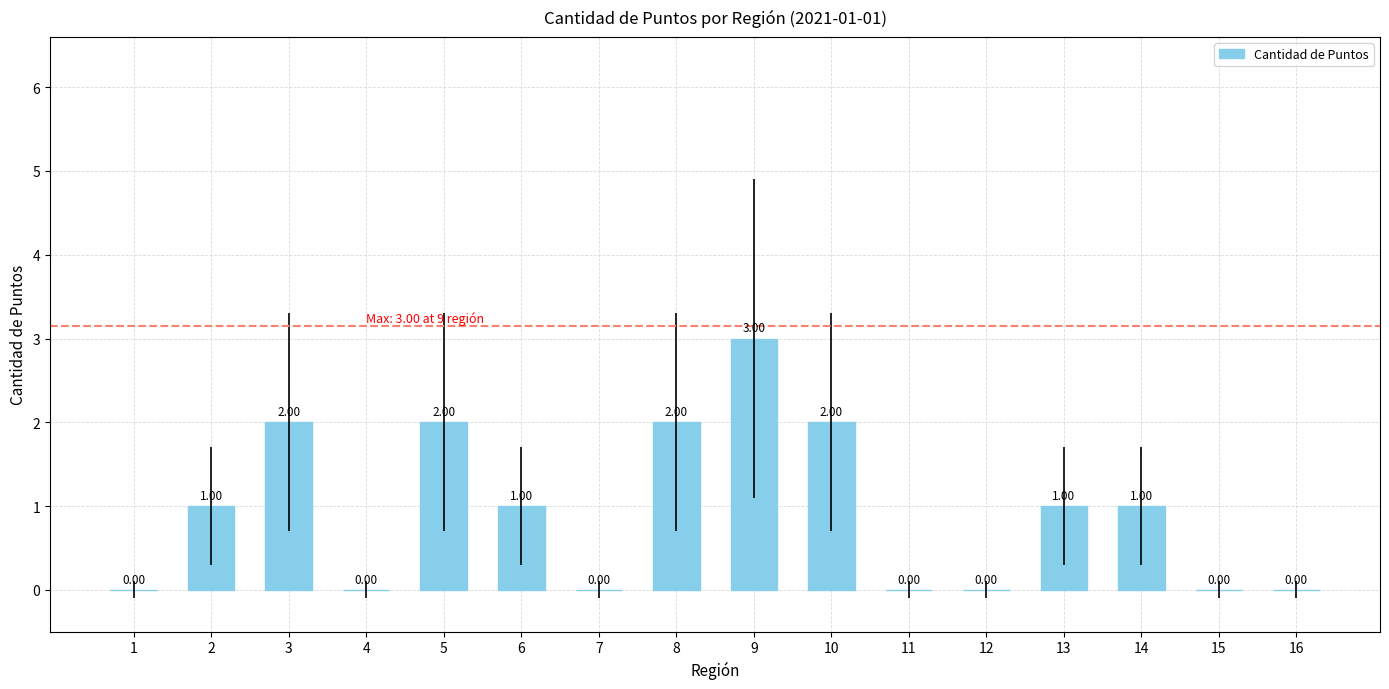

Does the chart contain stacked bars?

No